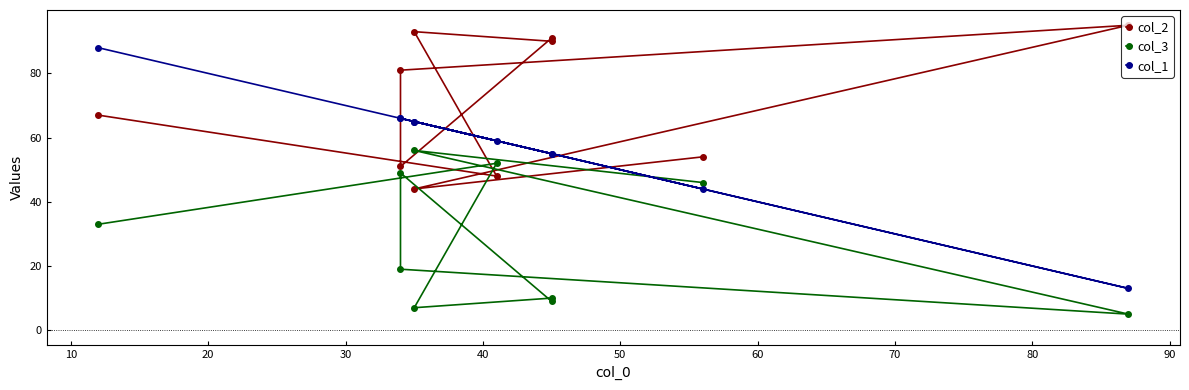

Reading right to left, extract all data points from this chart.

col_2: 67	48	93	90	91	51	81	95	44	54
col_3: 33	52	7	10	9	49	19	5	56	46
col_1: 88	59	65	55	55	66	66	13	65	44